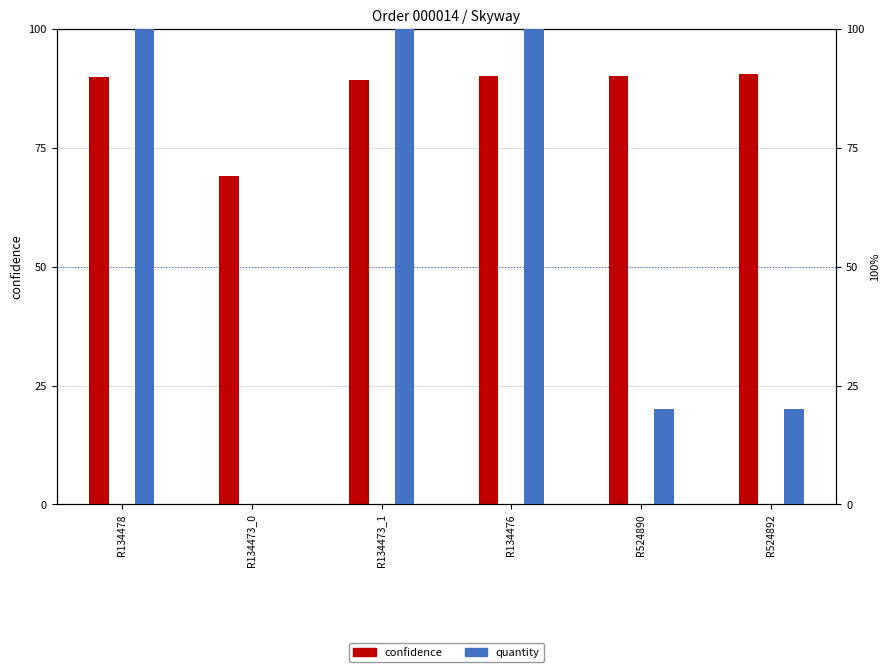

What position from the left is R524890?

5